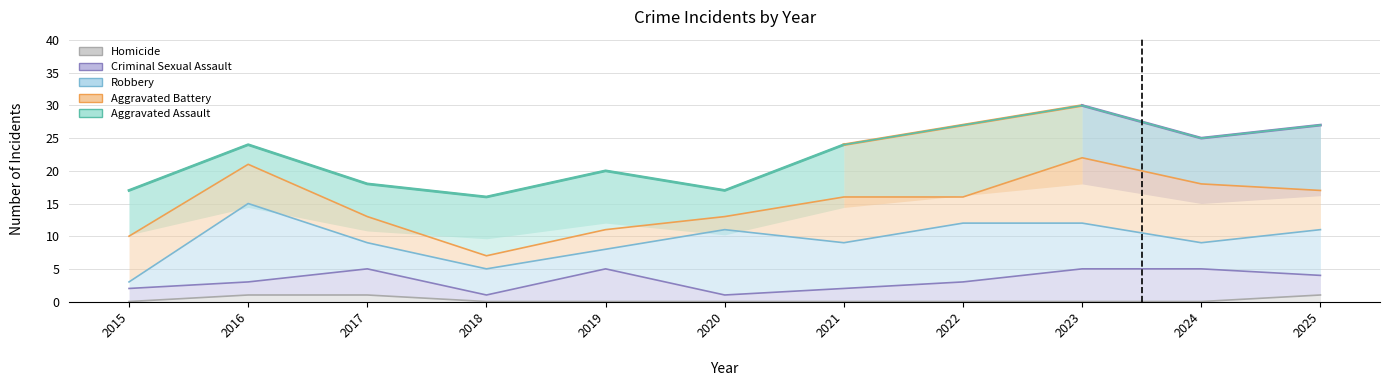

In Criminal Sexual Assault, how many points are lower than both neighbors (excluding endpoints)?

2